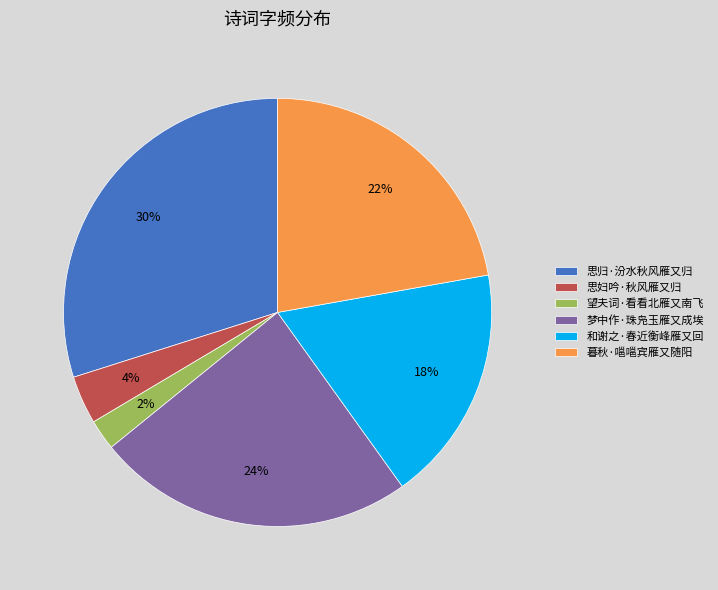

What is the smallest slice in the pie chart?

望夫词·看看北雁又南飞